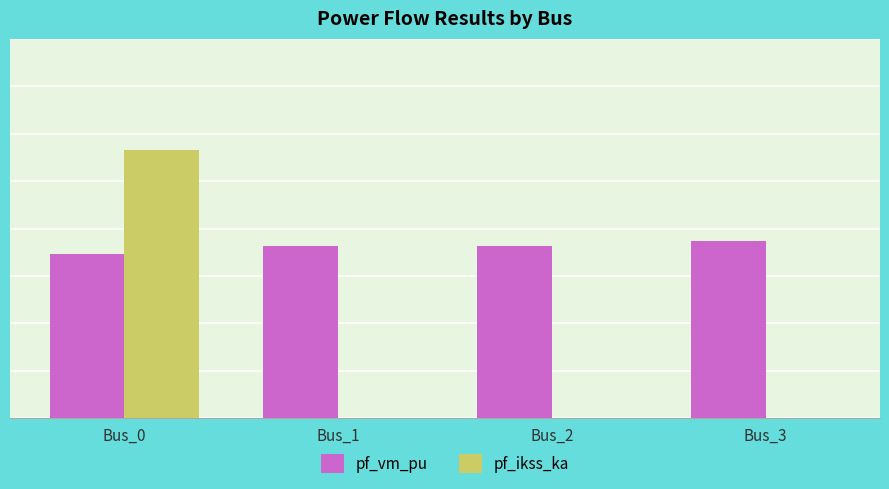

At how many categories does at least one series exceed 0?

4